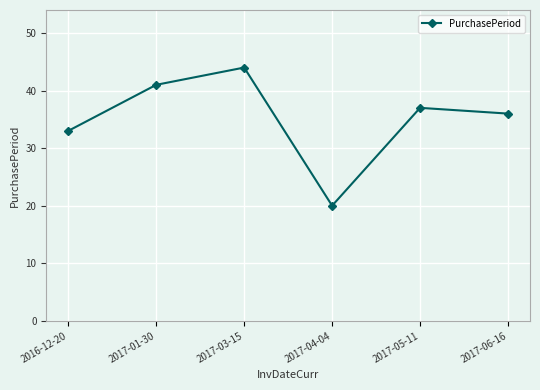

What is the value of the 5th point from the left?

37